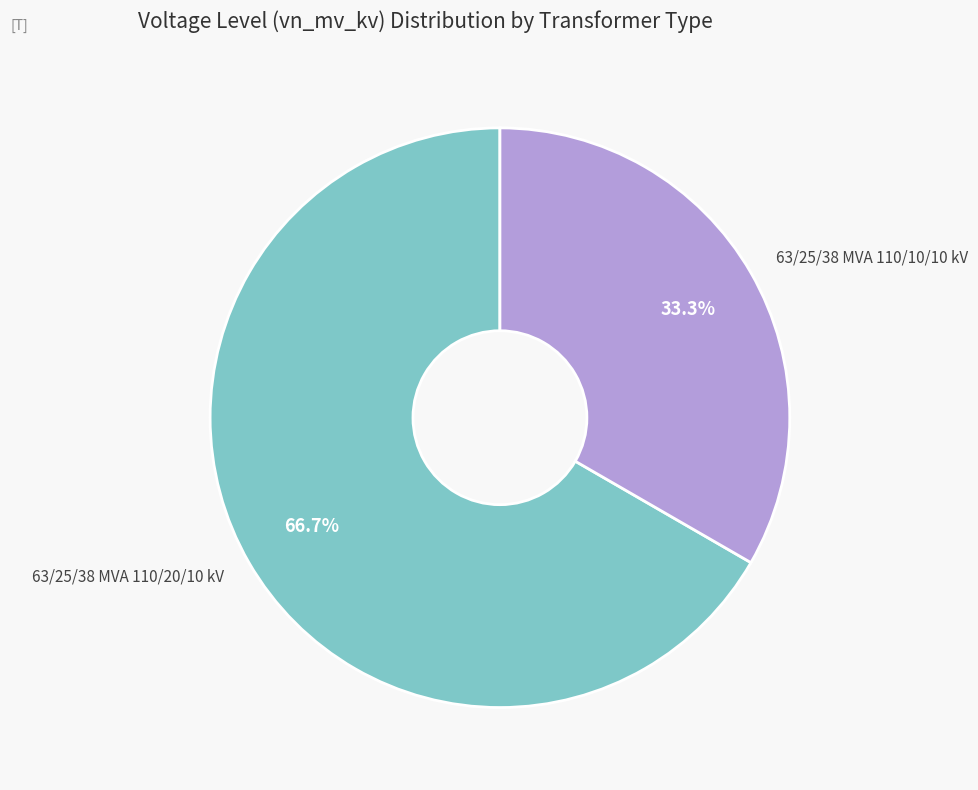

What percentage is NOT represented by 63/25/38 MVA 110/20/10 kV?

33.3%